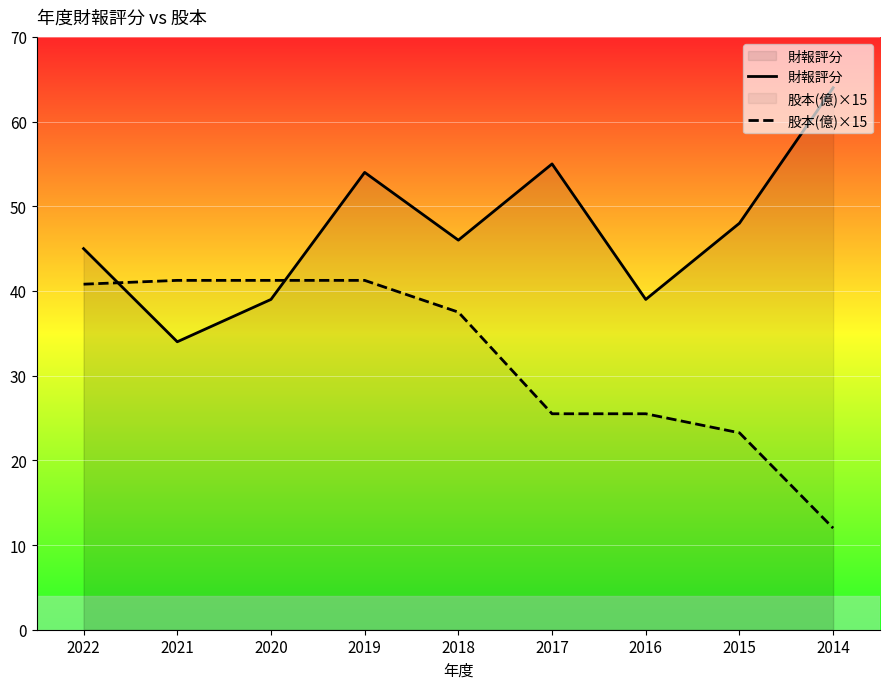

Between 2019 and 2018, which is larger?

2019